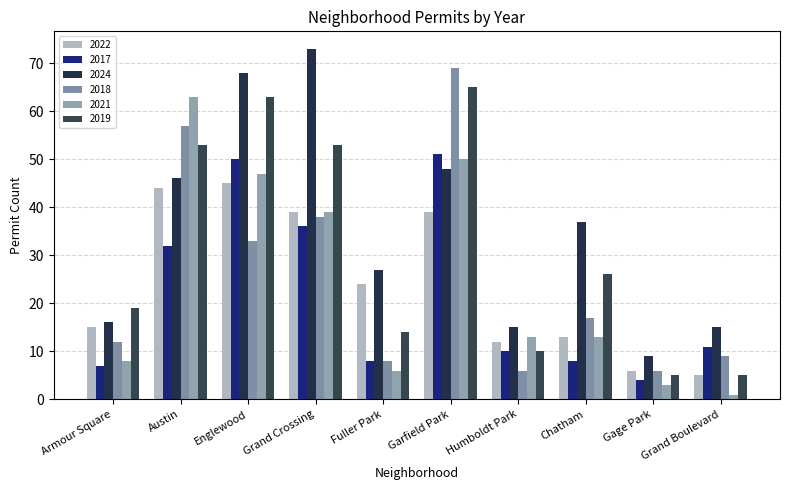

Reading right to left, extract all data points from this chart.

2022: 5	6	13	12	39	24	39	45	44	15
2017: 11	4	8	10	51	8	36	50	32	7
2024: 15	9	37	15	48	27	73	68	46	16
2018: 9	6	17	6	69	8	38	33	57	12
2021: 1	3	13	13	50	6	39	47	63	8
2019: 5	5	26	10	65	14	53	63	53	19